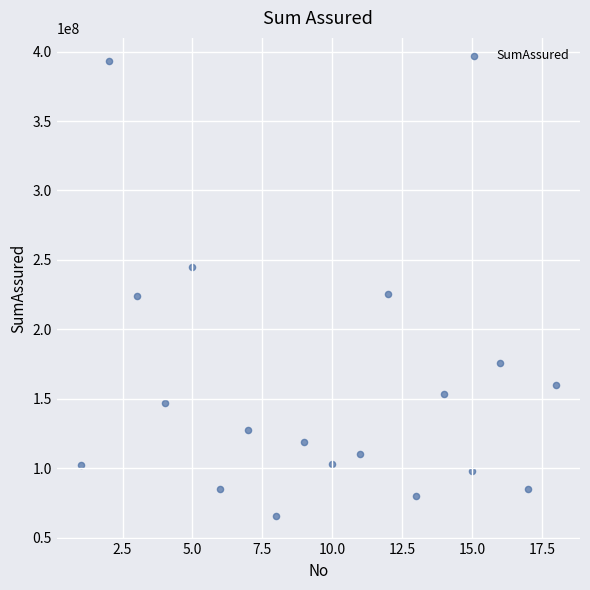

What is the range of X values (max minus min)?

17